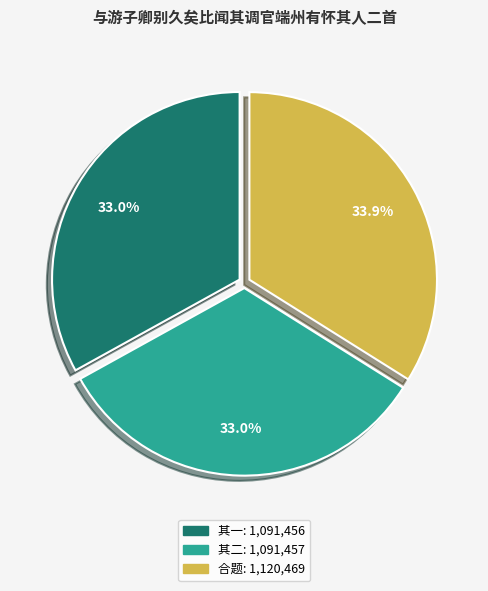

Is there a majority slice in this chart?

No